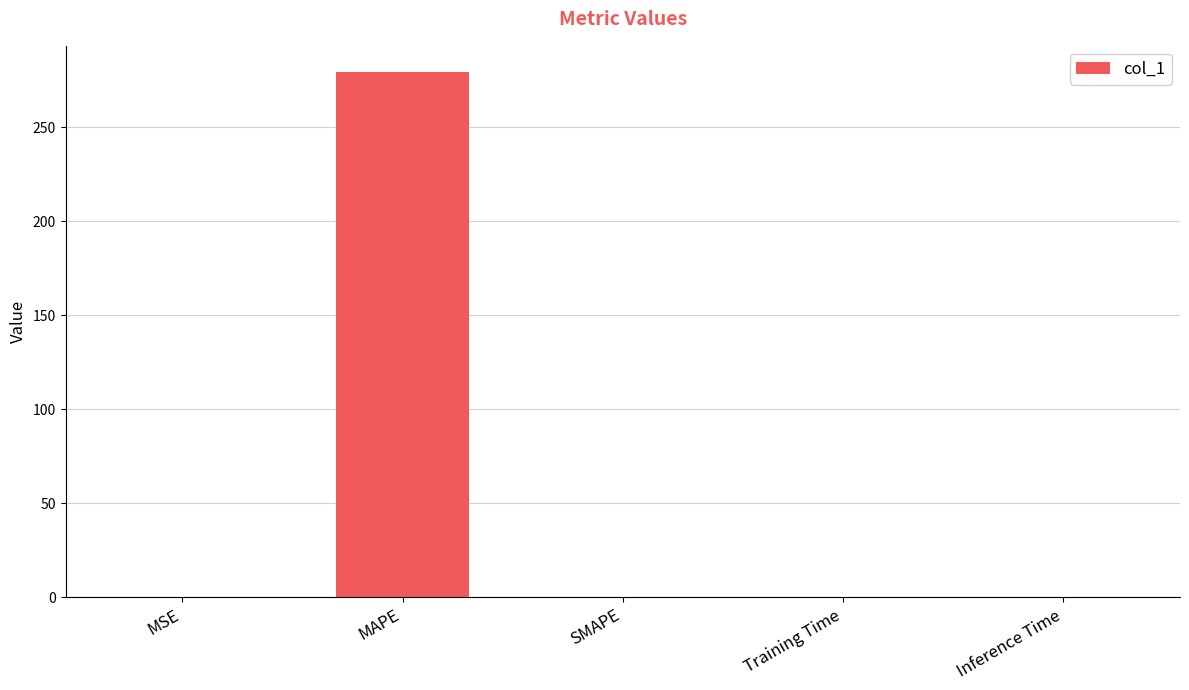

What is the average value?

55.9